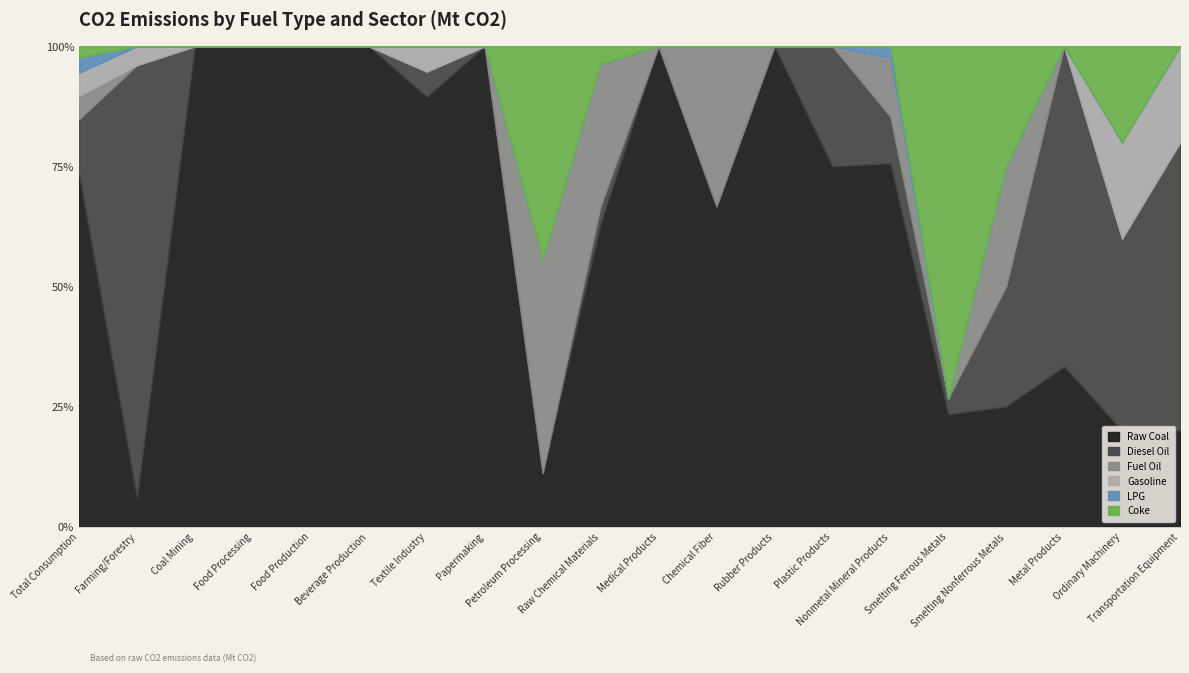

True or false: Diesel Oil and LPG intersect in this chart.

False